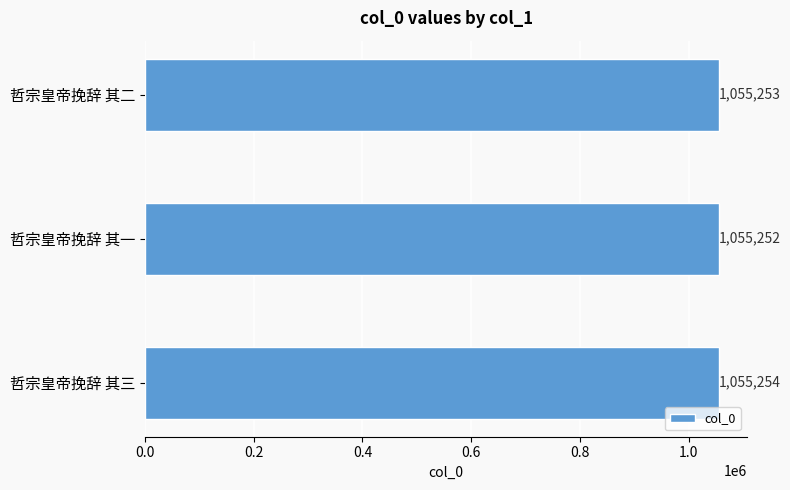

Read the value at 哲宗皇帝挽辞 其二.

1055253